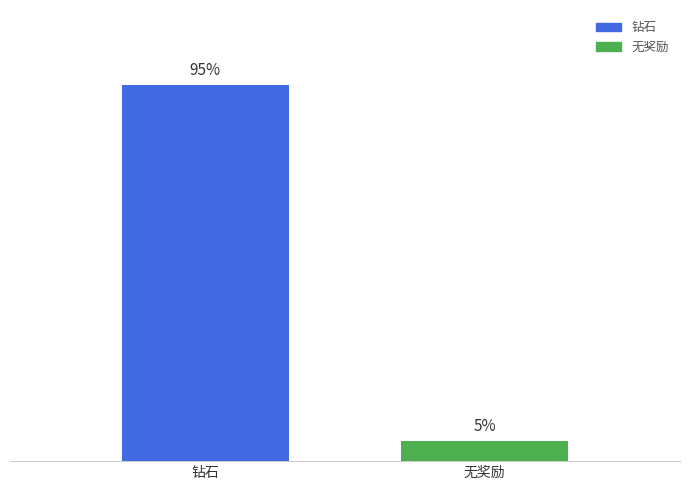

Which series has the largest range (max minus min)?

钻石